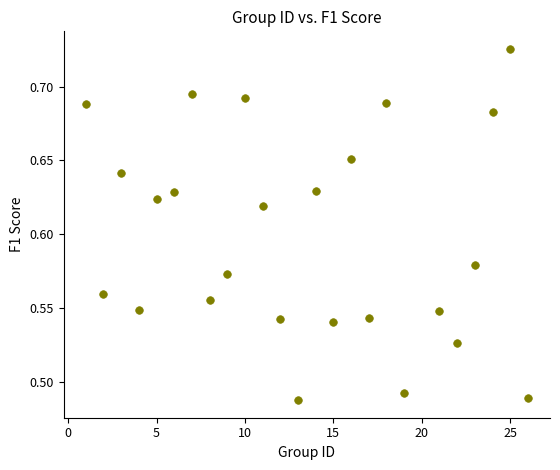

What is the range of X values (max minus min)?

25.0